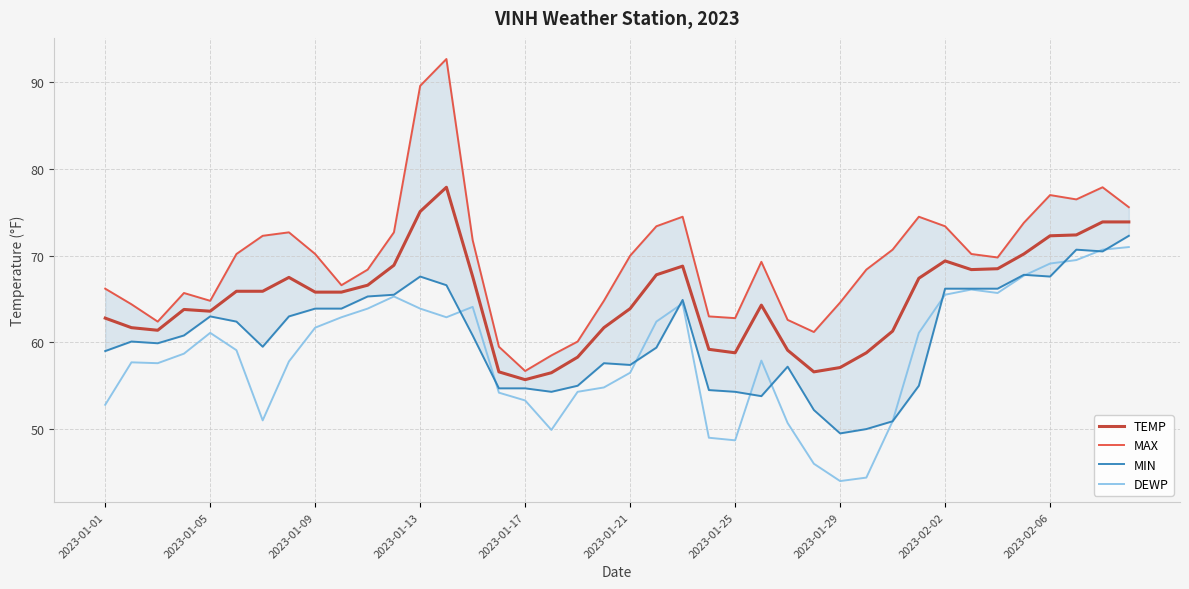

Reading right to left, transcribe all the data shown in this chart.

TEMP: 73.9	73.9	72.4	72.3	70.2	68.5	68.4	69.4	67.4	61.3	58.8	57.1	56.6	59.1	64.3	58.8	59.2	68.8	67.8	63.9	61.7	58.3	56.5	55.7	56.6	67.6	77.9	75.1	68.9	66.6	65.8	65.8	67.5	65.9	65.9	63.6	63.8	61.4	61.7	62.8
MAX: 75.6	77.9	76.5	77.0	73.8	69.8	70.2	73.4	74.5	70.7	68.4	64.6	61.2	62.6	69.3	62.8	63.0	74.5	73.4	70.0	64.8	60.1	58.5	56.7	59.5	71.8	92.7	89.6	72.7	68.4	66.6	70.2	72.7	72.3	70.2	64.8	65.7	62.4	64.4	66.2
MIN: 72.3	70.5	70.7	67.6	67.8	66.2	66.2	66.2	55.0	50.9	50.0	49.5	52.2	57.2	53.8	54.3	54.5	64.9	59.4	57.4	57.6	55.0	54.3	54.7	54.7	60.8	66.6	67.6	65.5	65.3	63.9	63.9	63.0	59.5	62.4	63.0	60.8	59.9	60.1	59.0
DEWP: 71.0	70.7	69.5	69.1	67.7	65.7	66.1	65.5	61.1	50.9	44.4	44.0	46.0	50.7	57.9	48.7	49.0	64.5	62.4	56.5	54.8	54.3	49.9	53.3	54.2	64.1	62.9	63.9	65.3	63.9	62.9	61.7	57.8	51.0	59.1	61.1	58.7	57.6	57.7	52.8